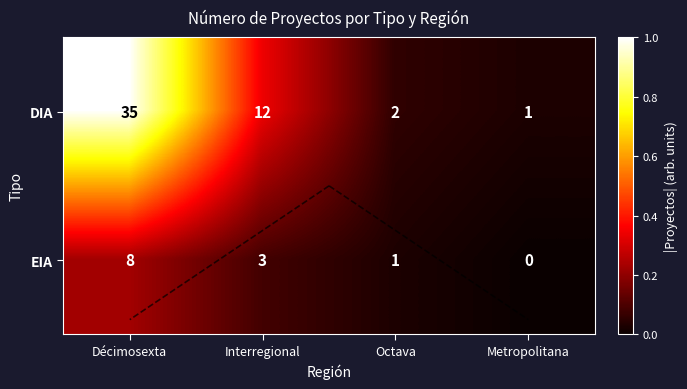

At which category is the sum across all series the highest?

Décimosexta